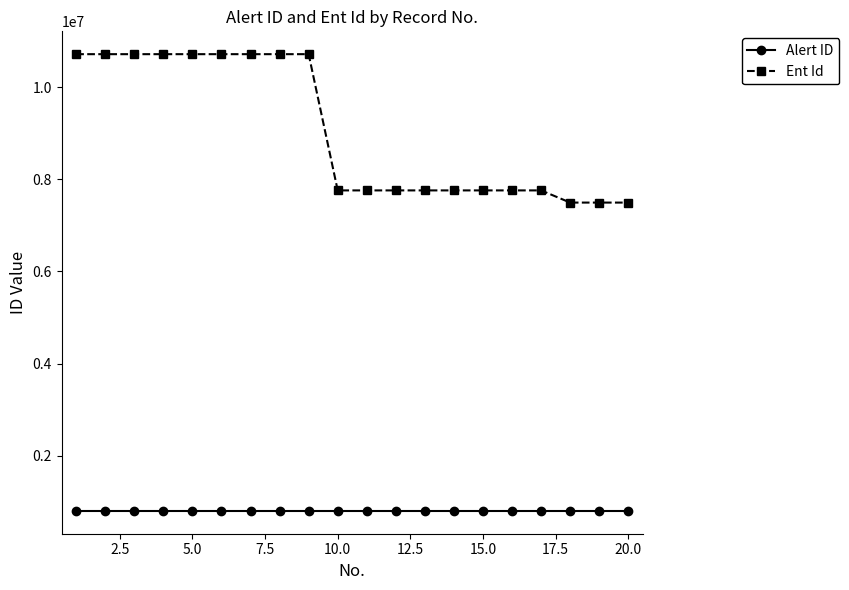

Does the chart display data point markers on the line(s)?

Yes